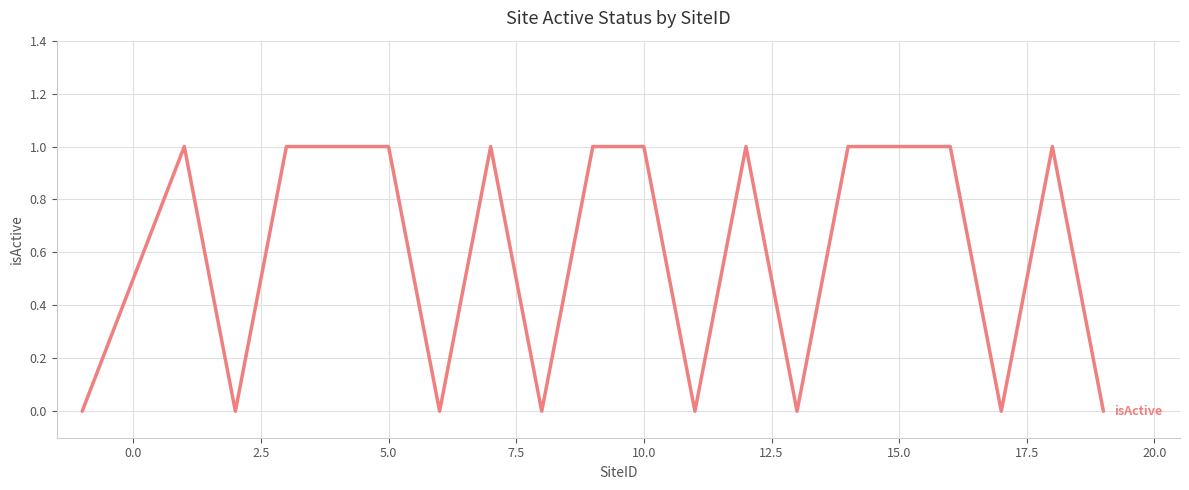

Reading left to right, transcribe all the data shown in this chart.

0	1	0	1	1	1	0	1	0	1	1	0	1	0	1	1	1	0	1	0